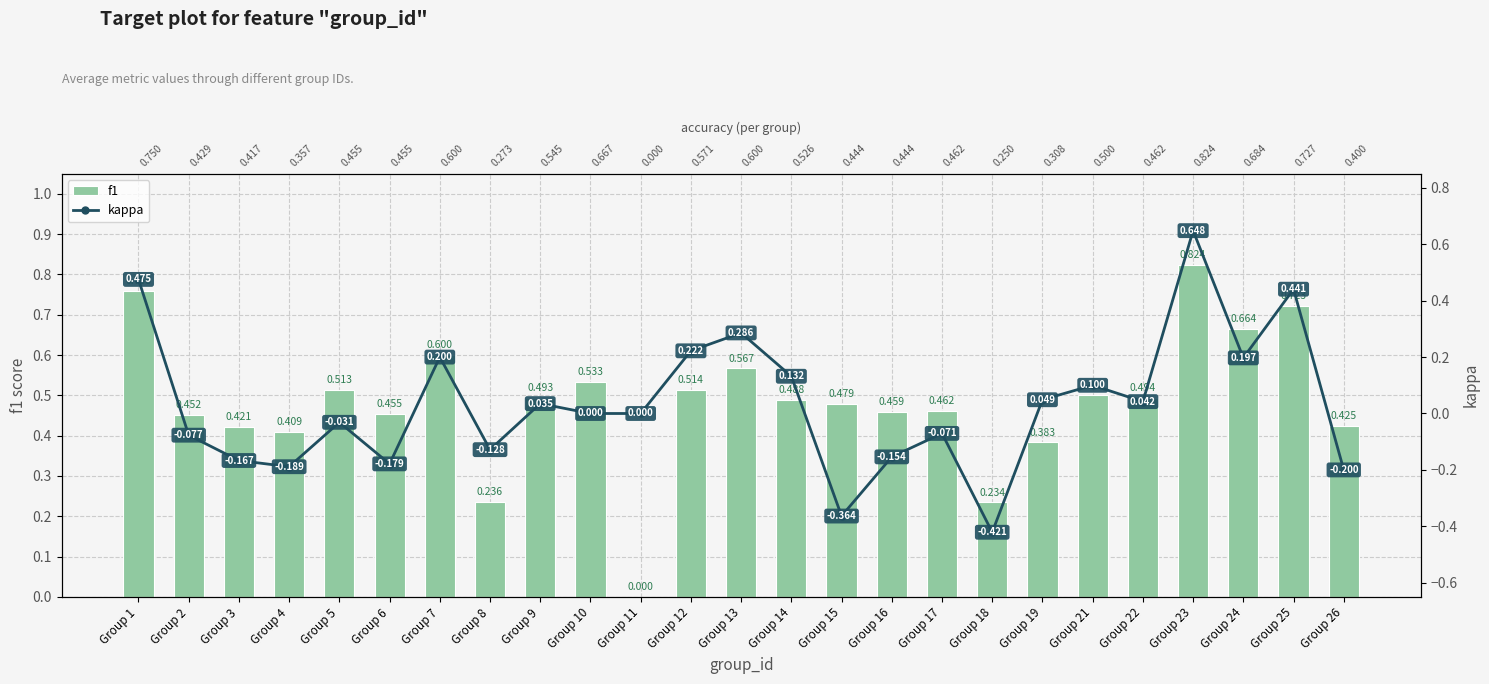

What is the sum of the f1 values at Group 9 and Group 6?

0.9